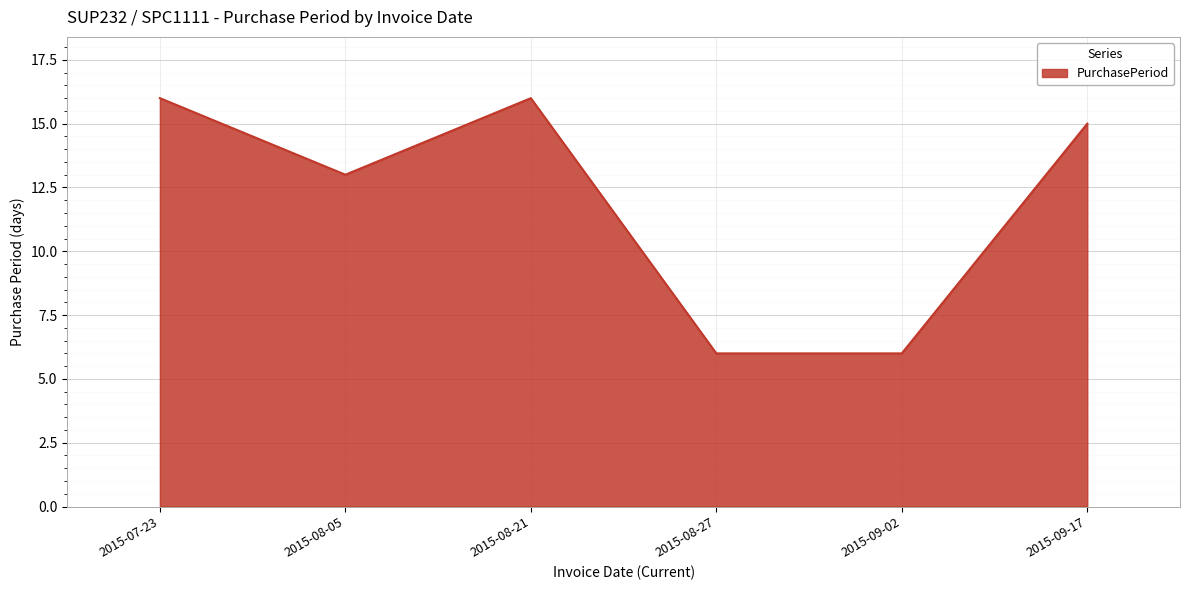

Reading left to right, transcribe all the data shown in this chart.

16	13	16	6	6	15